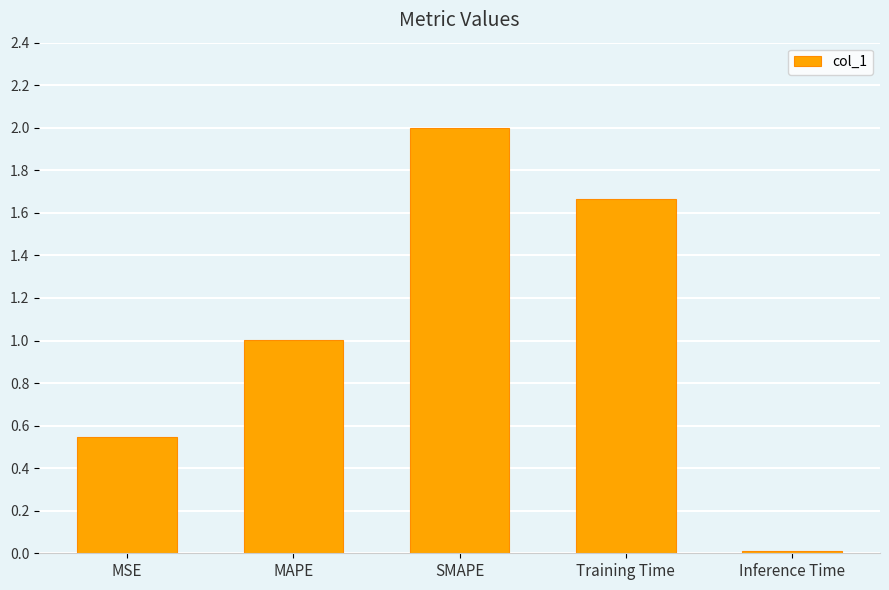

The chart shows a value of 1.3 at SMAPE. True or false?

False